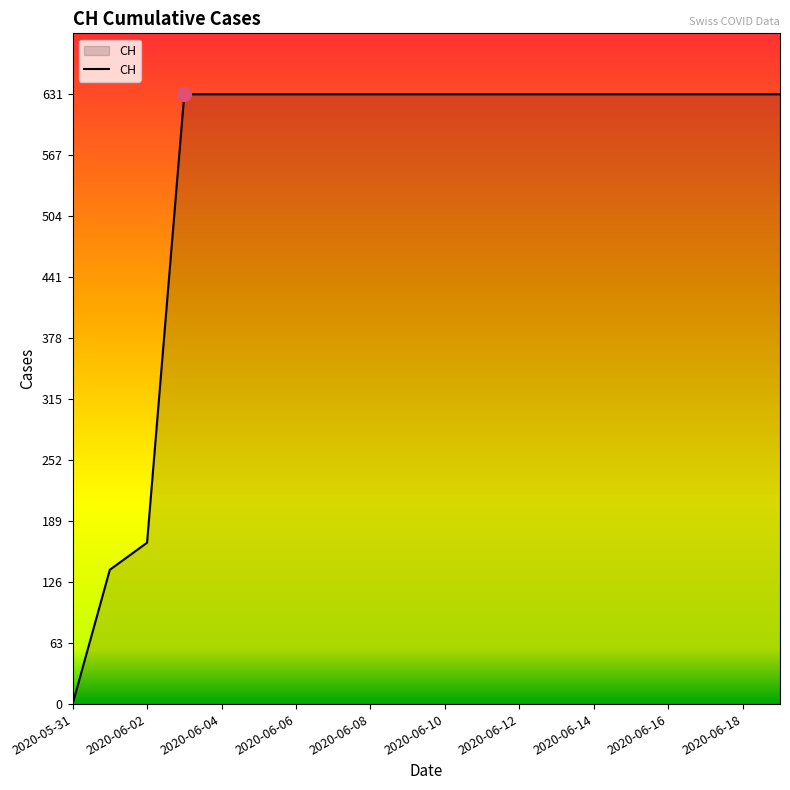

What is the sum of all values?

11033